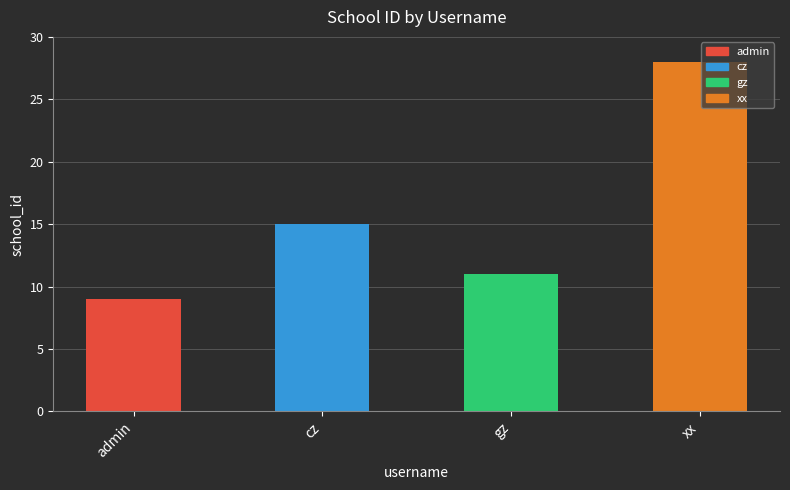

What value does the data have at xx, to the nearest 5?

30